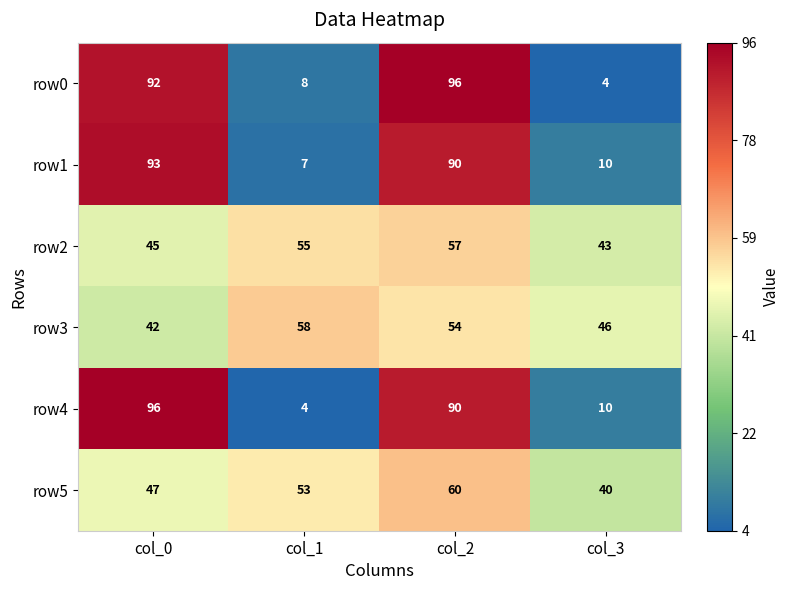

What is the difference between the second highest and second lowest values in the row0 series?

84